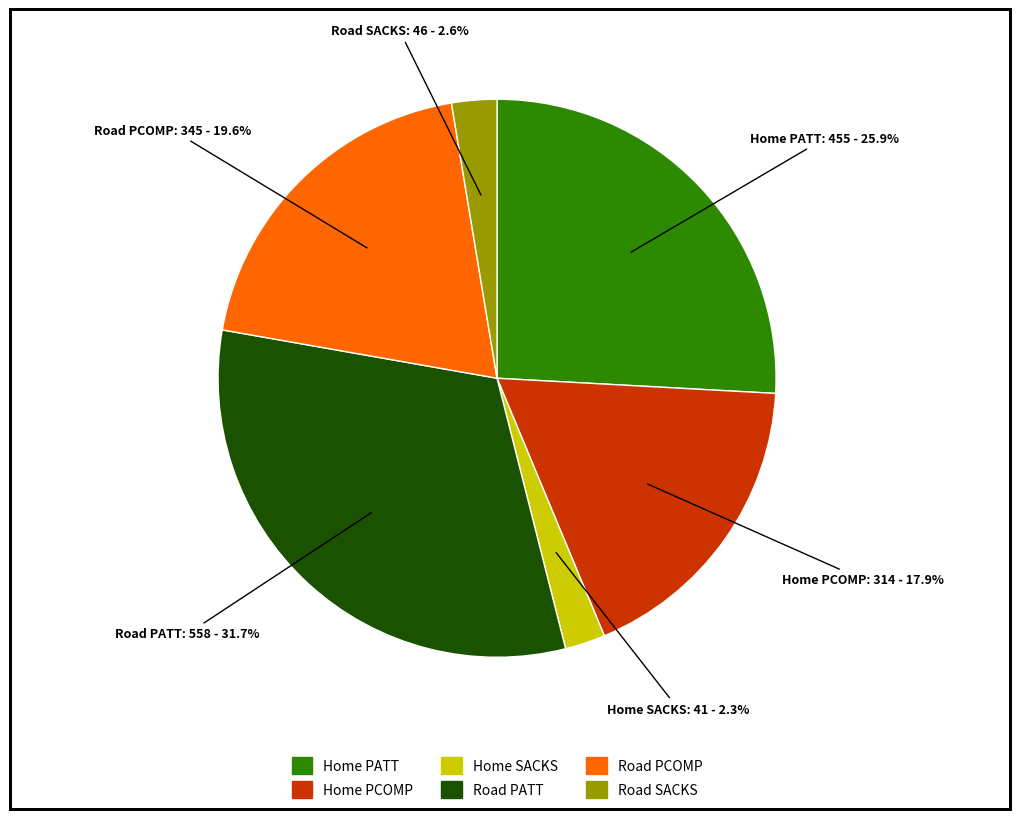

Is there any slice that represents more than half of the pie?

No